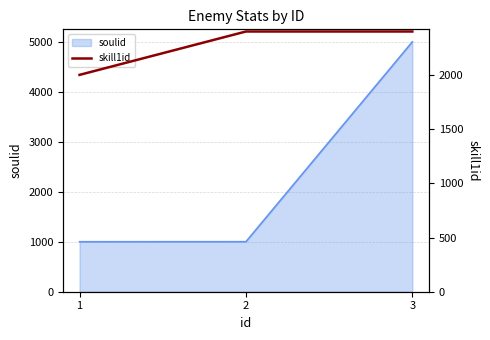

Rank the categories by value from lowest to highest.

1, 2, 3